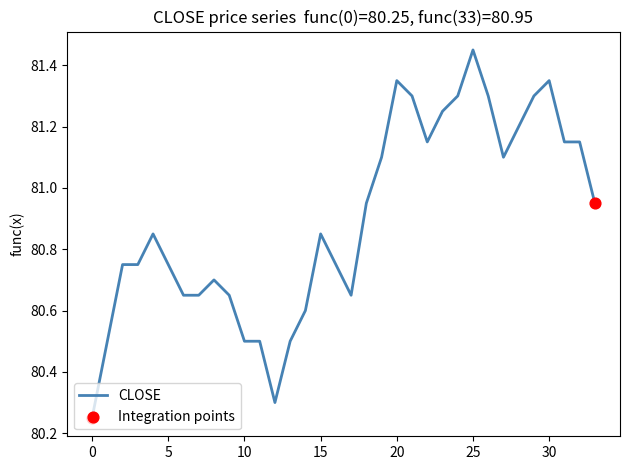

What is the difference between the maximum and minimum values?

1.2